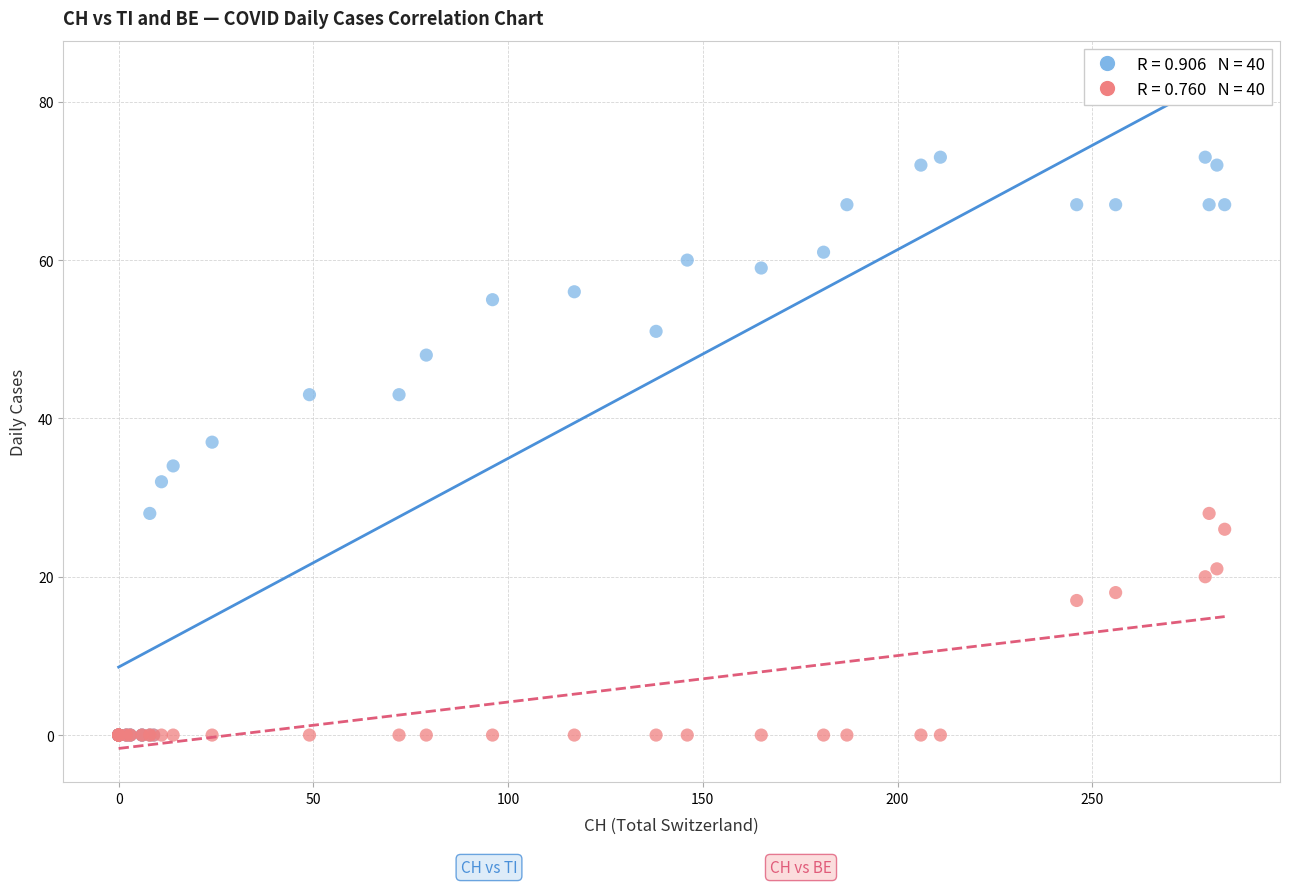

Across all series, what Y value is closest to 36?

37